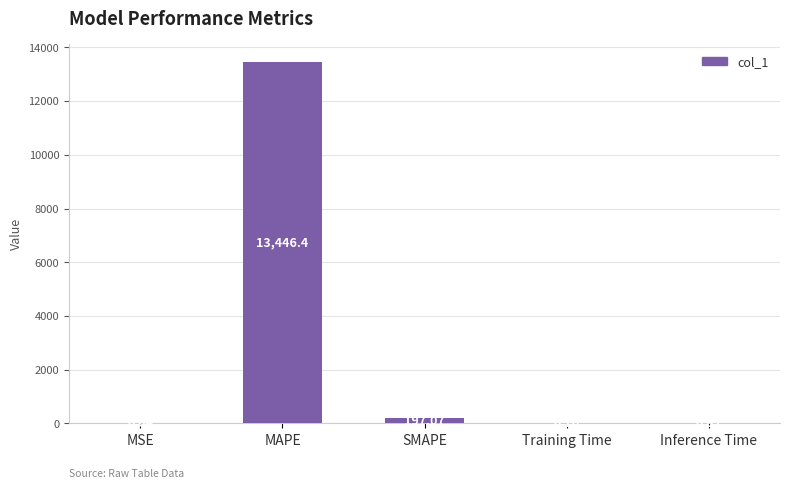

What is the sum of the values at MAPE and MSE?

13446.4